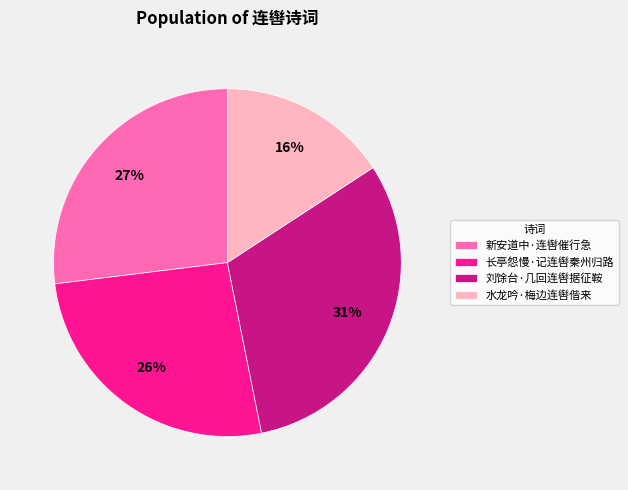

To the nearest percent, what is the average slice percentage?

25%